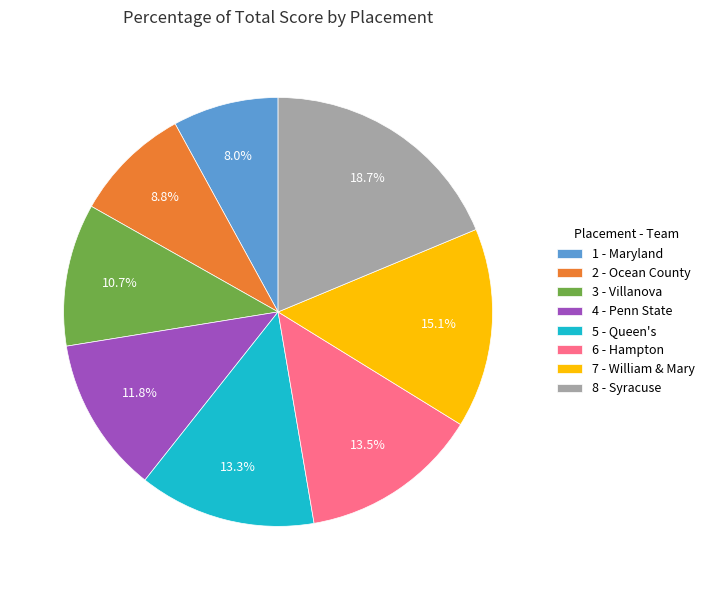

Is there any slice that represents more than half of the pie?

No